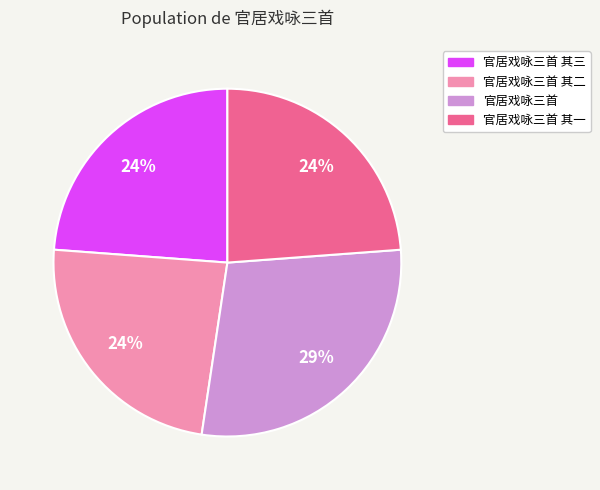

To the nearest percent, what is the average slice percentage?

25%